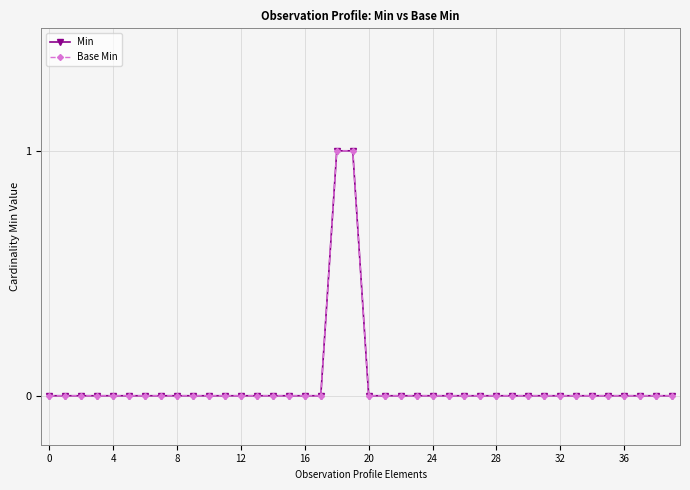

Which series has the largest range (max minus min)?

Min